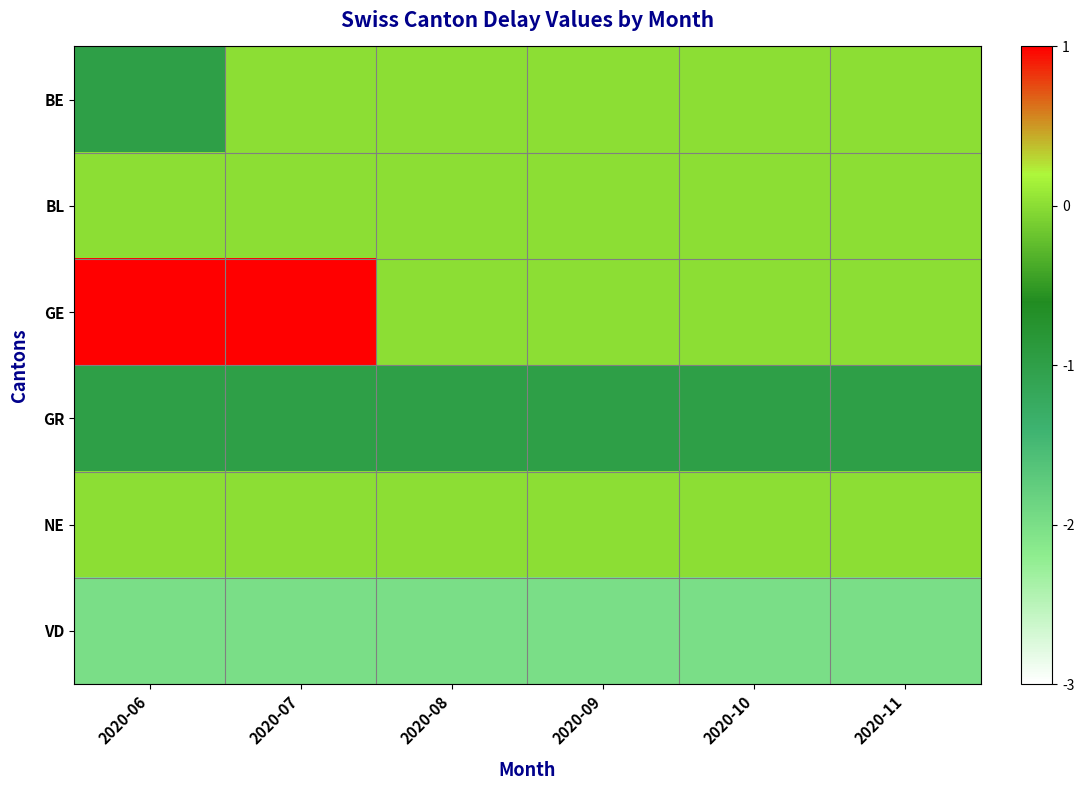

At 2020-07, list the series in order from largest to smallest.

GE, BE, BL, NE, GR, VD